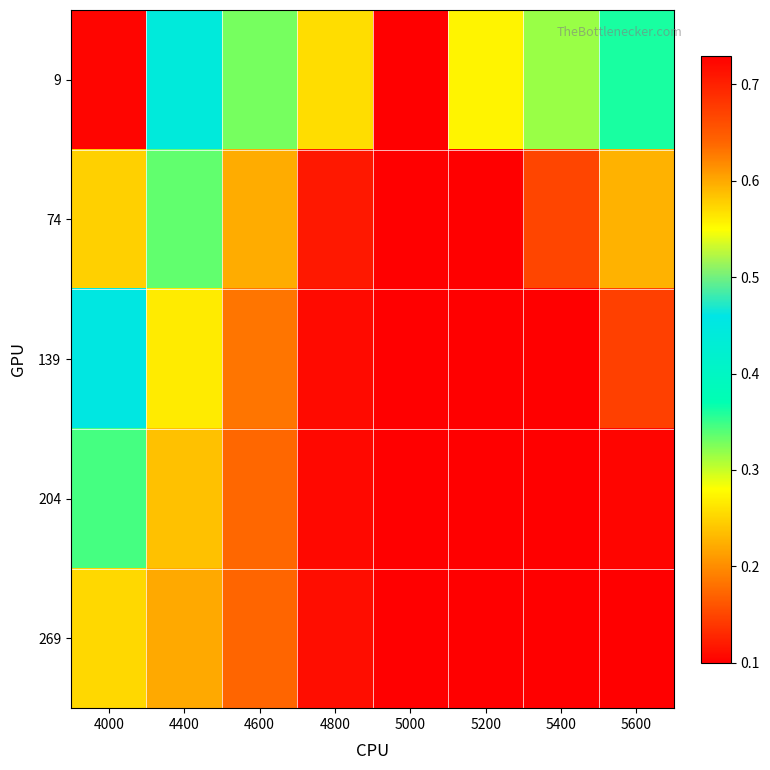

Rank the series at 4000 from highest to lowest value.

9, 74, 139, 204, 269